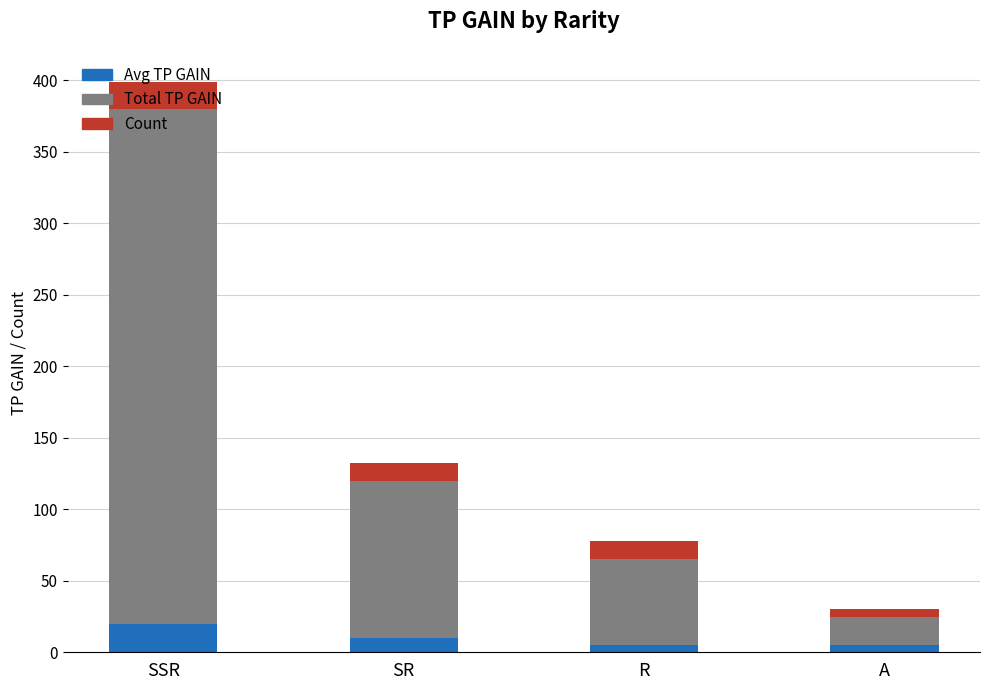

What is the sum of the Avg TP GAIN values at R and SSR?

25